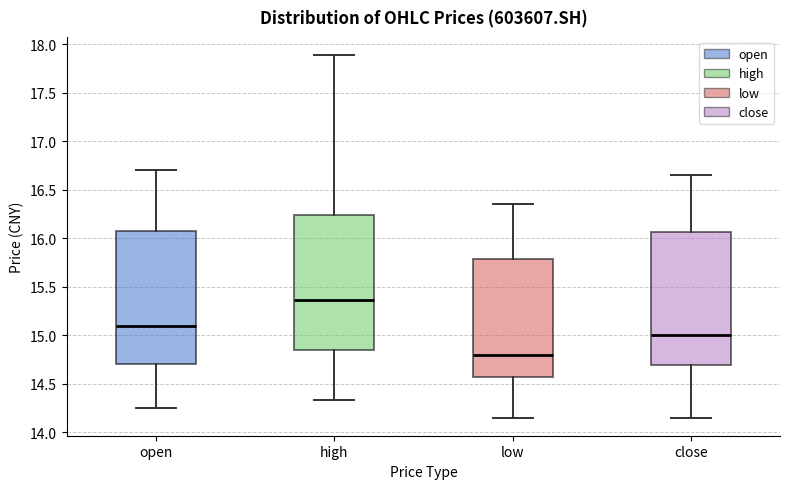

Which box's median line is the lowest?

low